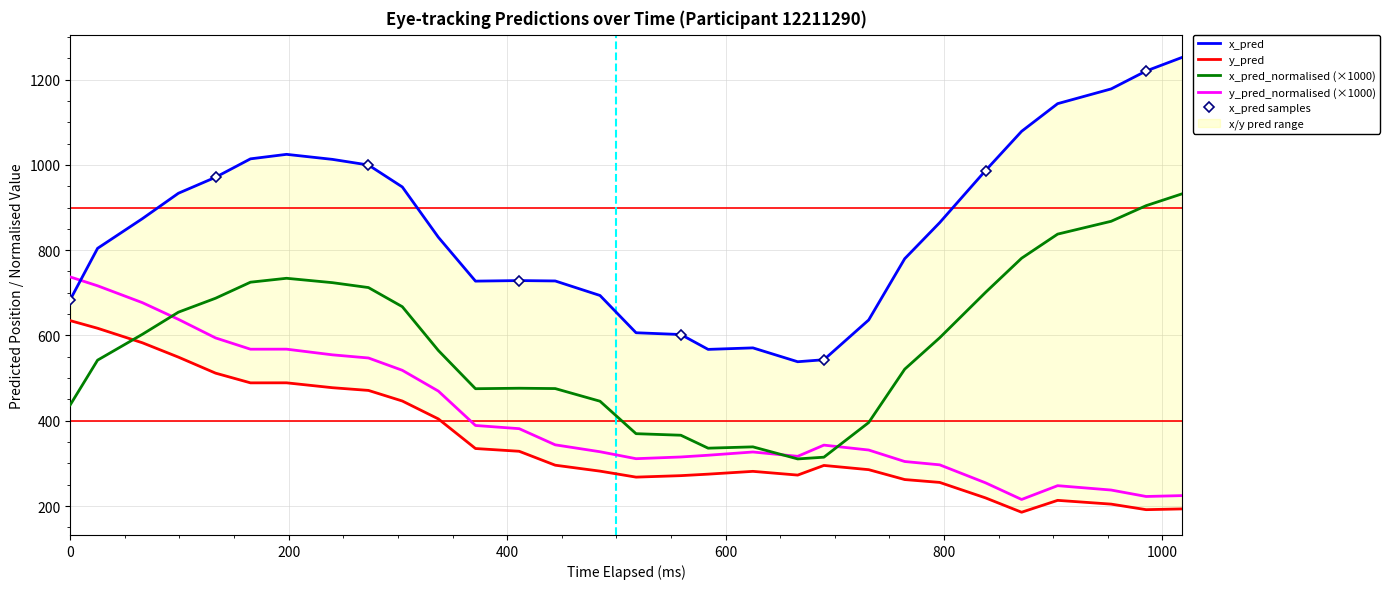

What is the minimum value for y_pred_normalised (×1000)?

215.4